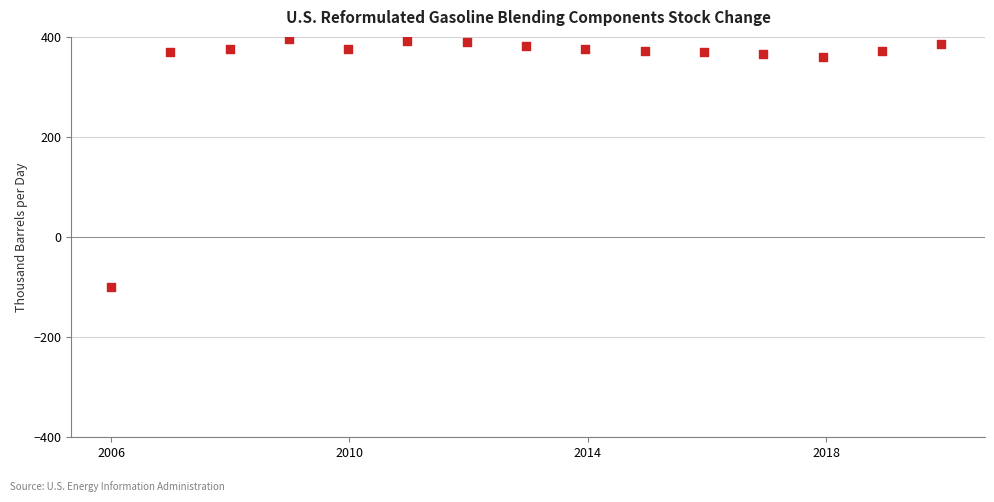

What is the range of Y values (max minus min)?

495.0